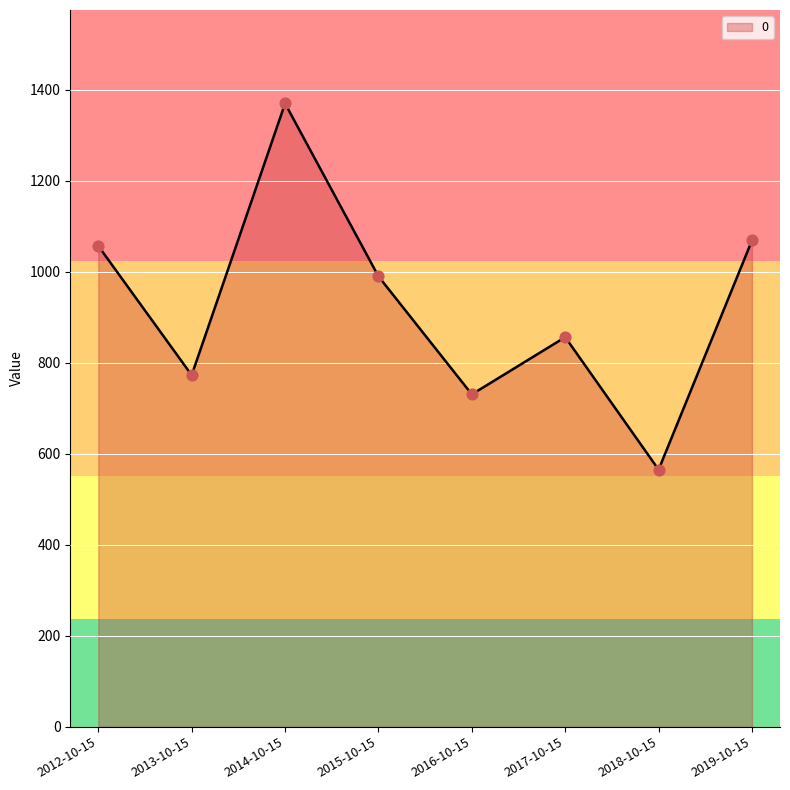

What is the change in value from 2013-10-15 to 2016-10-15?

-42.3